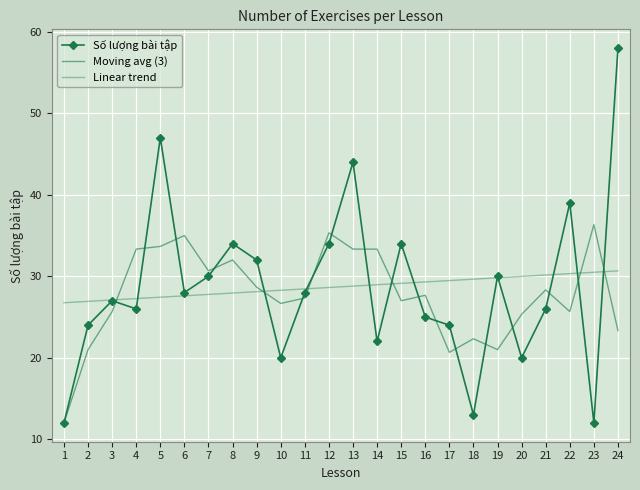

What is the difference between the Linear trend values at 16 and 20?

0.7